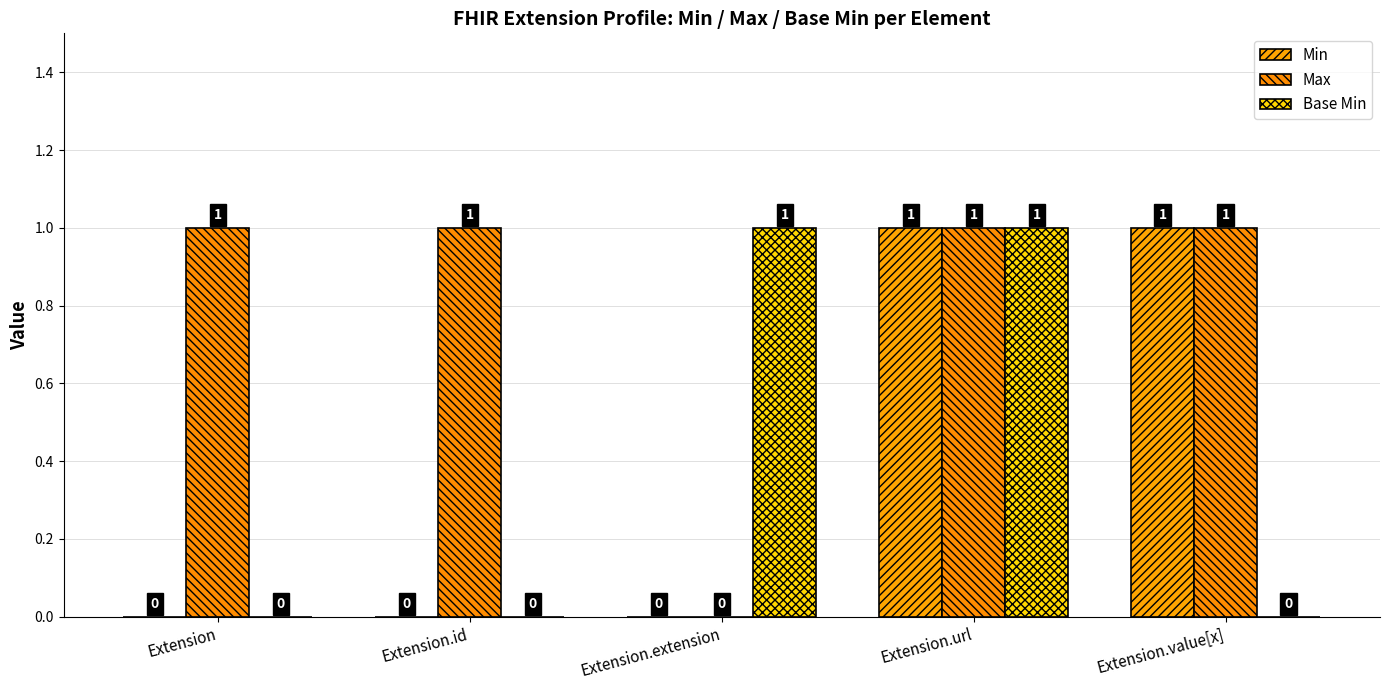

How many data points does each series have?

5